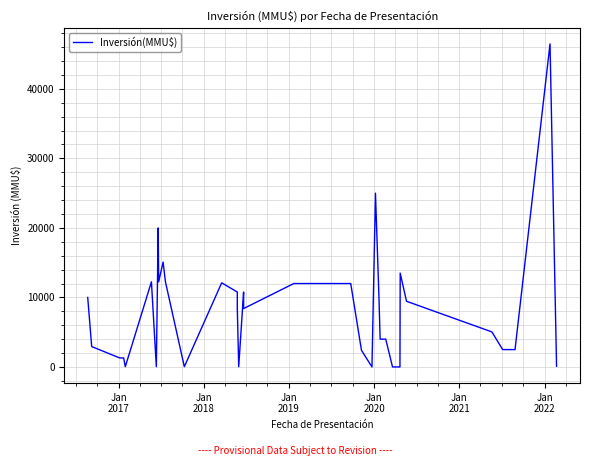

Count the number of values greater than 8400.

19